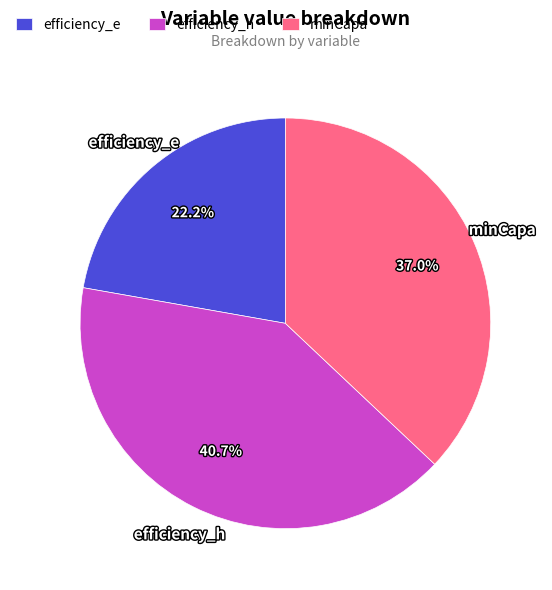

How many segments does this pie chart have?

3